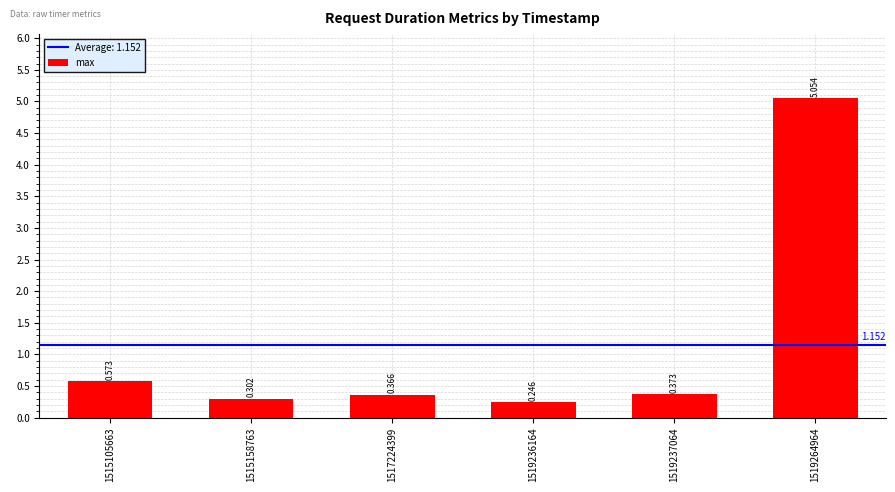

Reading left to right, what are all the values shown in this chart?

1515105663=0.6	1515158763=0.3	1517224399=0.4	1519236164=0.2	1519237064=0.4	1519264964=5.1